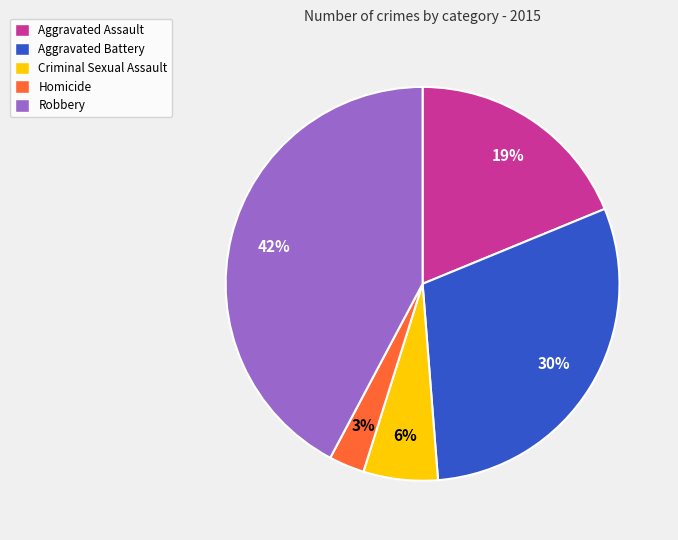

Does Aggravated Battery account for over 50% of the chart?

No